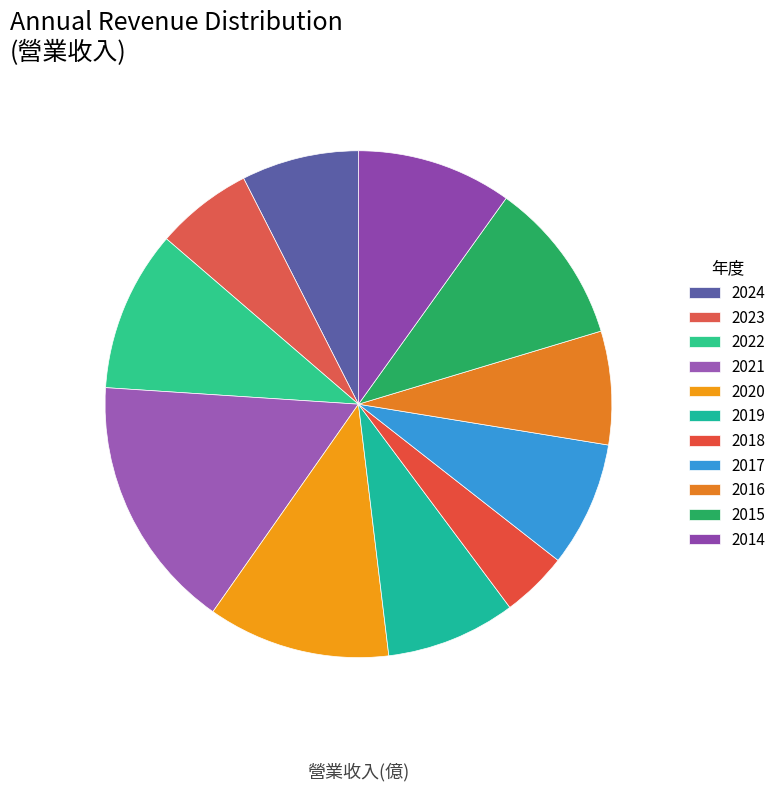

To the nearest percent, what percentage of the pie is 2016?

7%